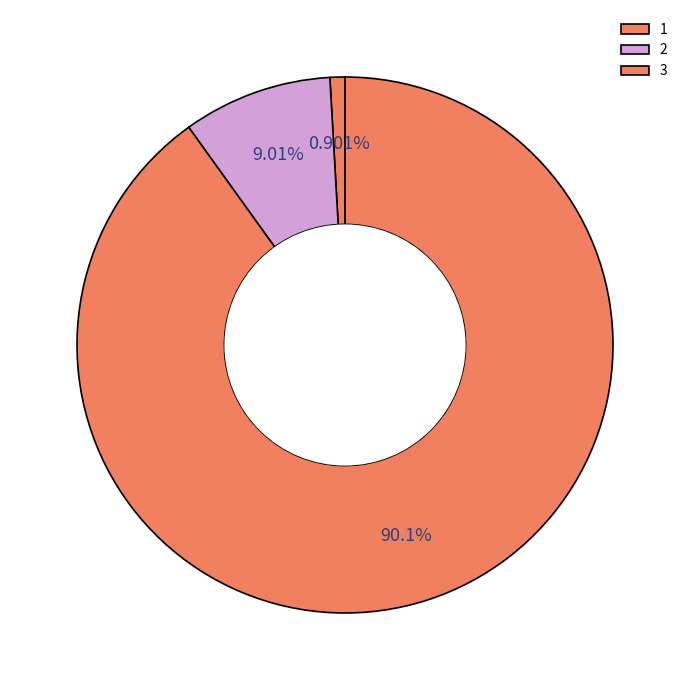

Count the number of slices in the pie.

3